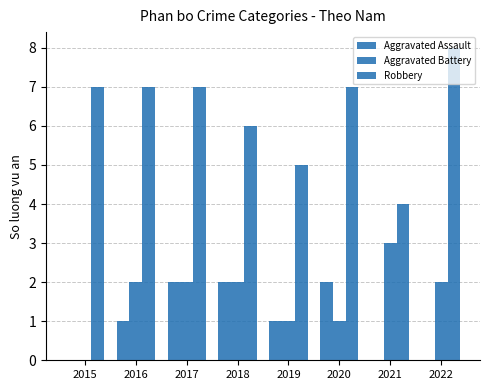

Which label corresponds to the smallest value in the chart?

2015